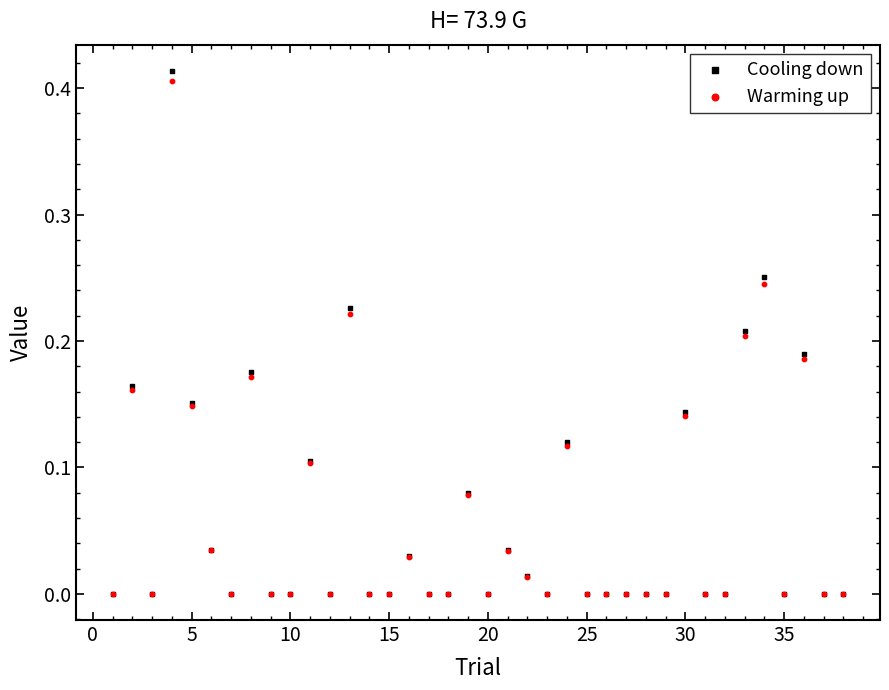

What are all the series names shown in the legend?

Cooling down, Warming up